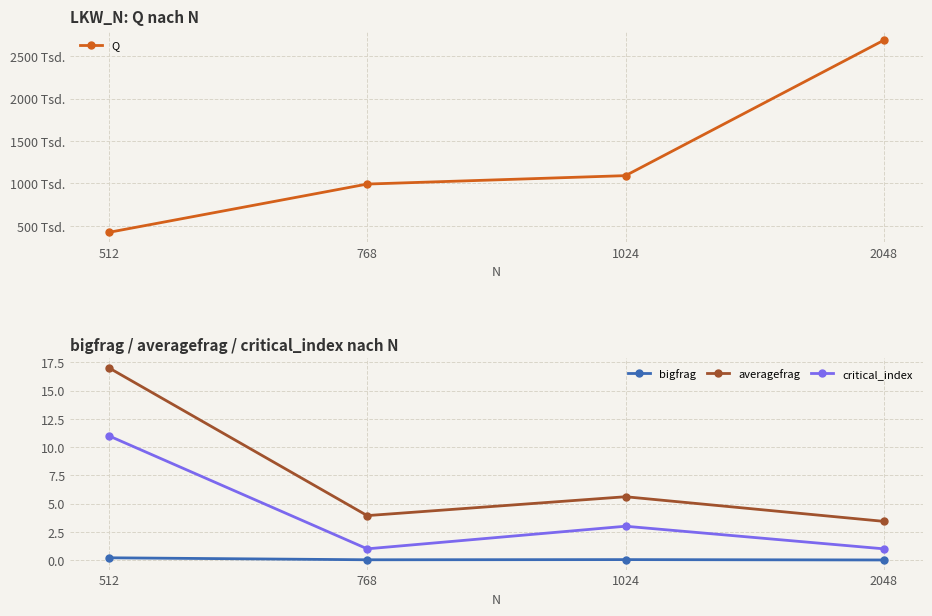

The Q series shows 2688643.5 at 2048. True or false?

True